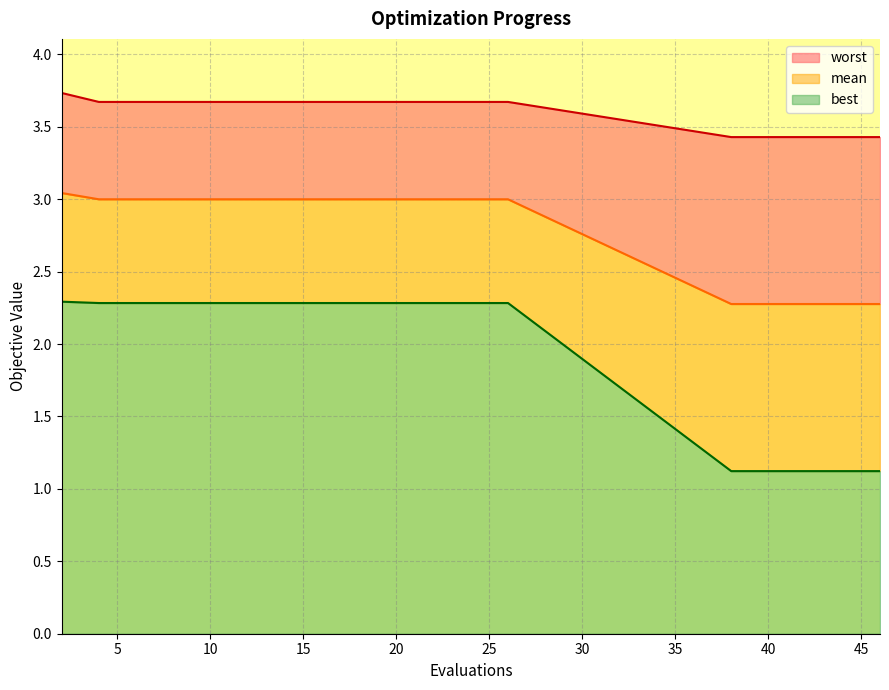

The value of best at 46 is 1.1. True or false?

True